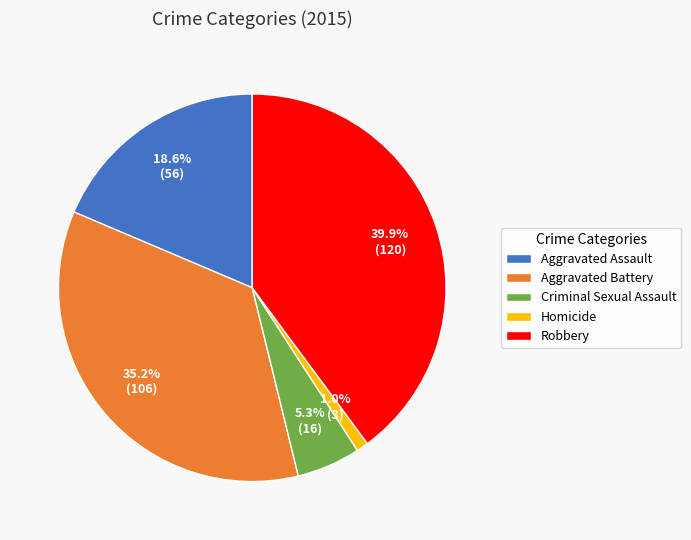

What percentage do Robbery and Homicide together represent?

40.9%